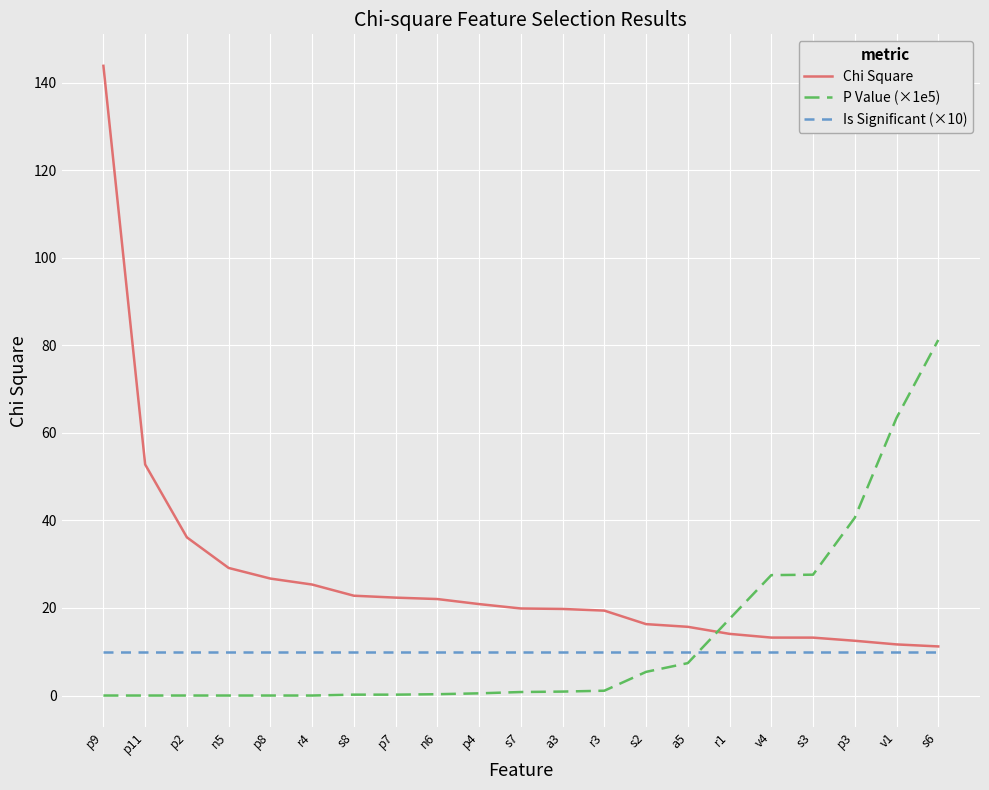

At how many categories does at least one series exceed 0?

21